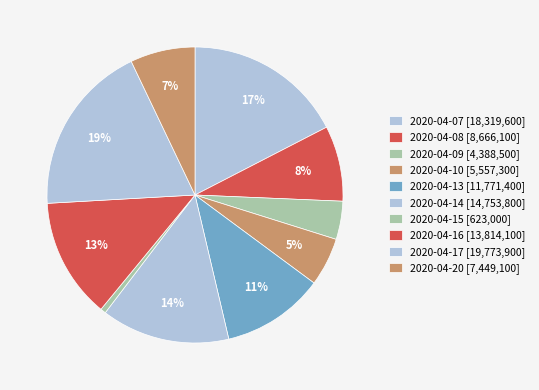

How many slices are in this pie chart?

10